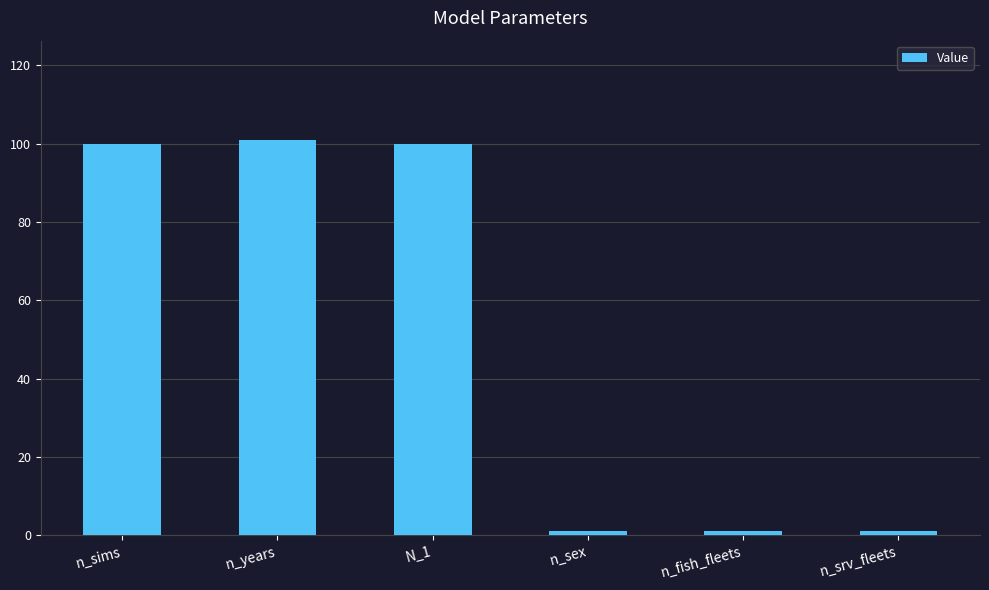

The value at n_years is 101. True or false?

True